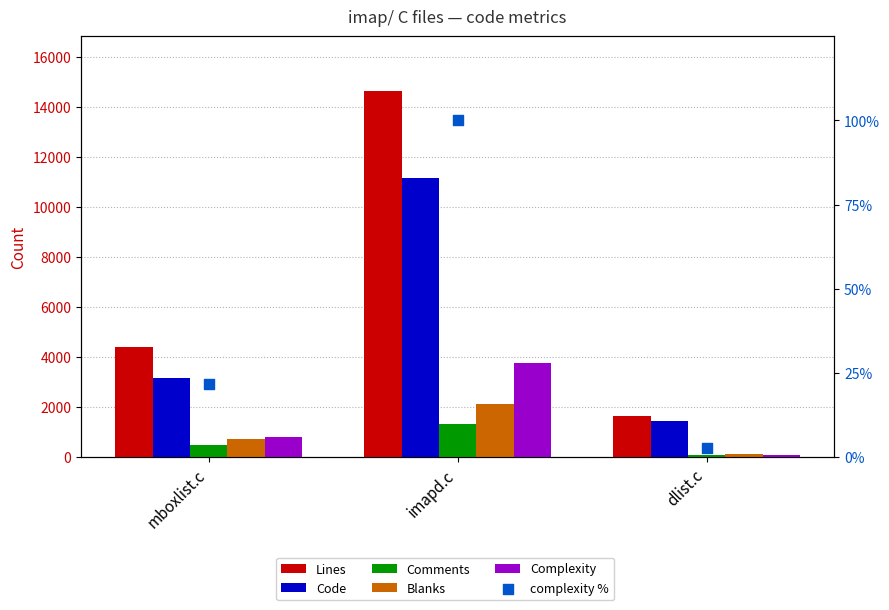

At how many categories does at least one series exceed 6833?

1